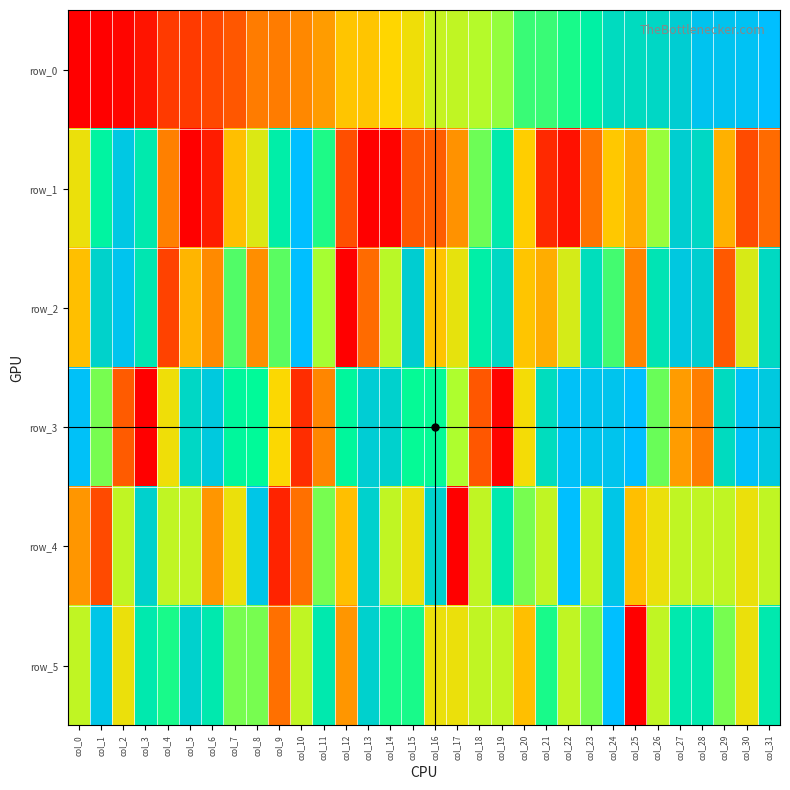

What is the average value of the row_4 series?

0.5